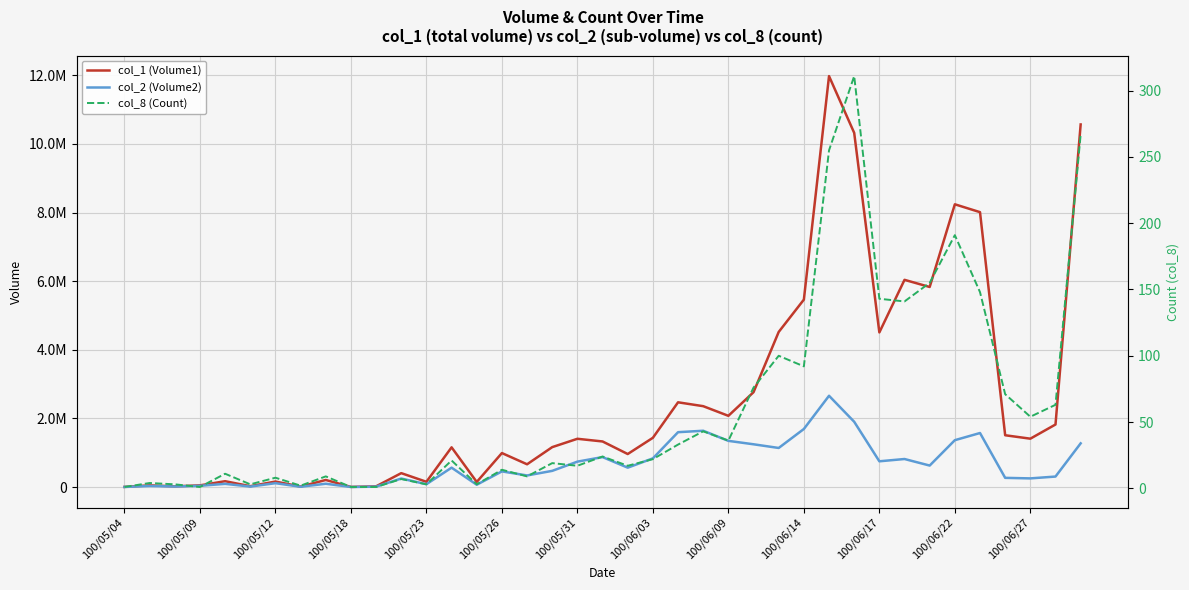

Reading left to right, list all the values displayed in this chart.

col_1 (Volume1): 5000	50000	22000	50000	171000	26000	161000	15000	207000	5000	22000	406000	154000	1158000	149000	991000	664000	1164000	1407000	1329000	963000	1436000	2470000	2357000	2076000	2765000	4520000	5462000	11974000	10320000	4506000	6038000	5830000	8239000	8010000	1510000	1410000	1823000	10565000
col_2 (Volume2): 3150	32150	16230	36500	93970	14450	113410	9000	97120	2650	12760	248650	83650	565560	68040	456650	338430	472510	740910	873760	565560	836700	1599390	1640960	1346510	1246760	1139430	1692440	2659990	1902820	751040	817620	626900	1366390	1575050	268860	252840	306530	1274270
col_8 (Count): 1	4	3	1	11	3	8	2	9	1	1	7	3	21	3	14	9	19	17	24	17	22	33	43	36	76	100	92	255	311	143	141	155	191	148	71	54	63	267